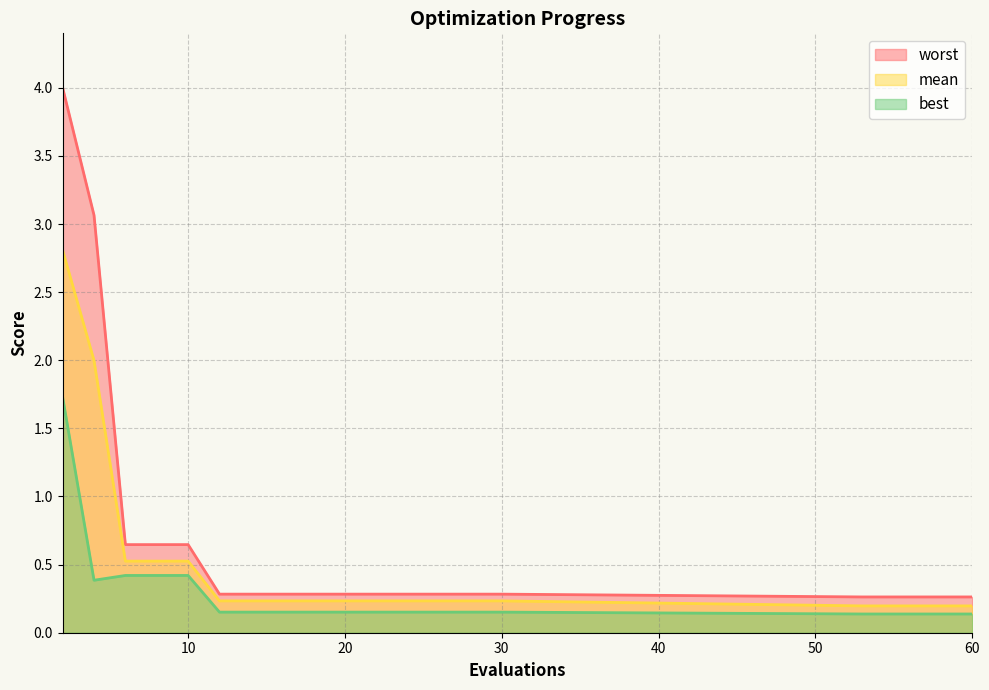

Read the worst value at 18.

0.3